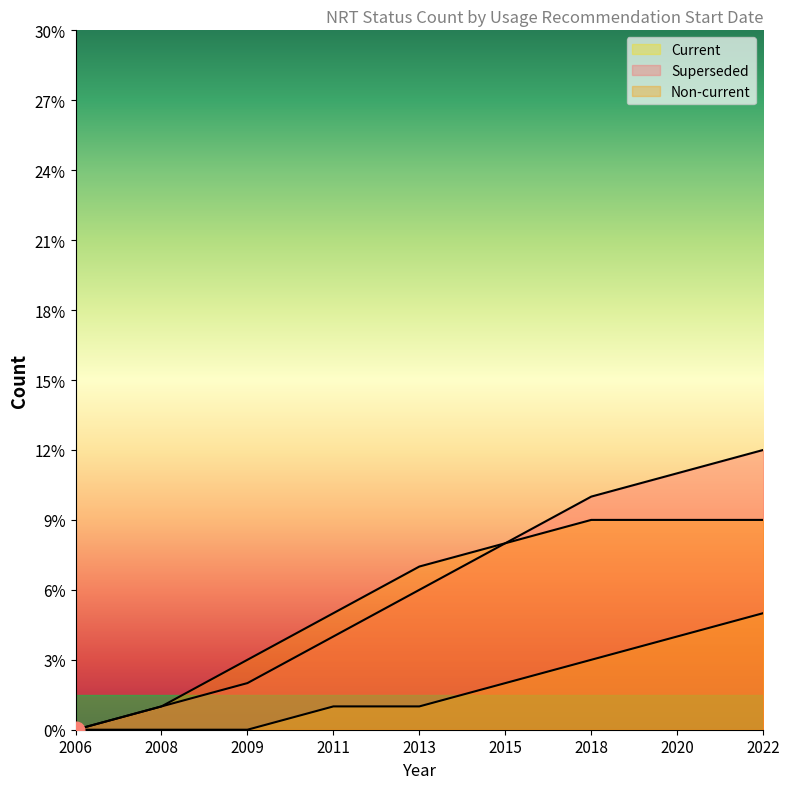

What is the difference between the maximum and minimum values in the Non-current series?

9